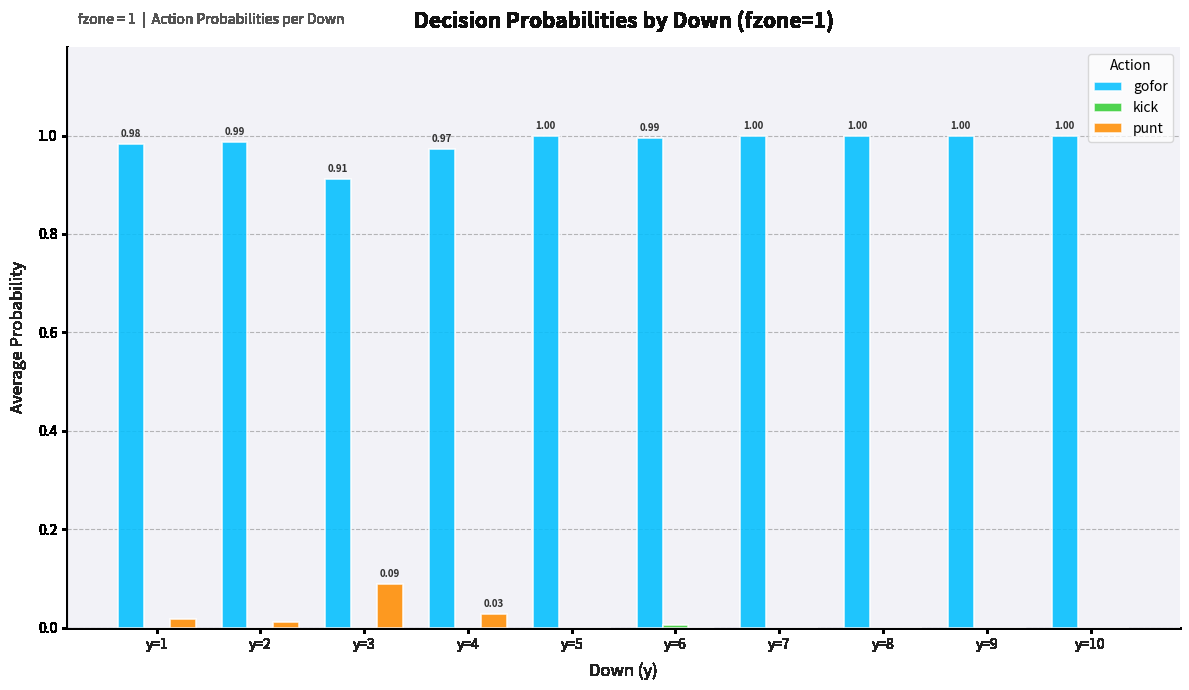

Which series has the largest total across all categories?

gofor